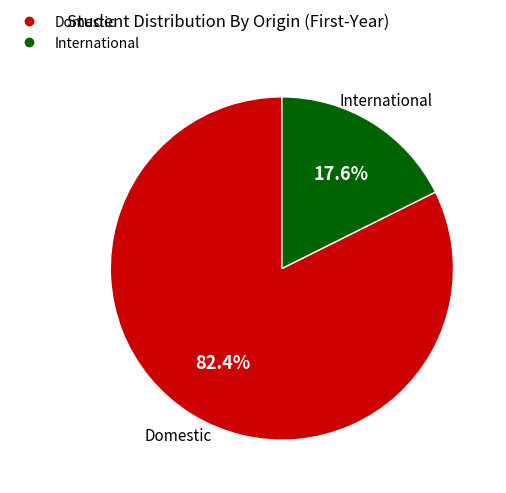

What is the smallest slice in the pie chart?

International